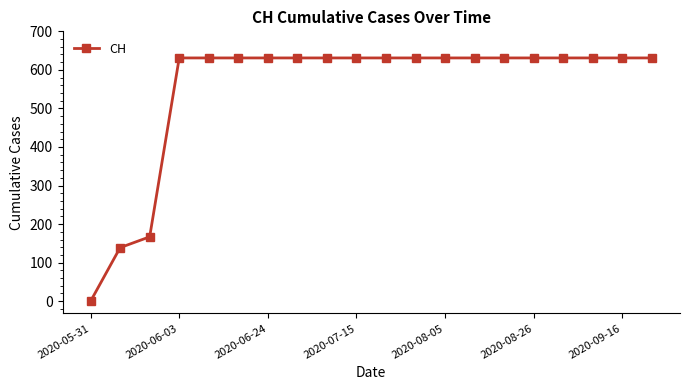

Reading right to left, transcribe all the data shown in this chart.

631	631	631	631	631	631	631	631	631	631	631	631	631	631	631	631	631	167	139	0